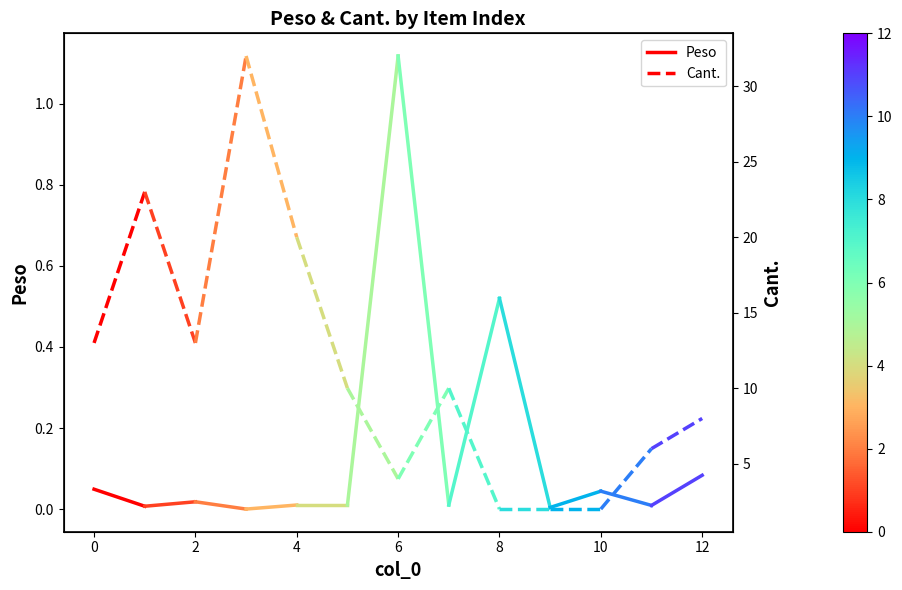

Which series changed the most between −2 and 0?

Cant.